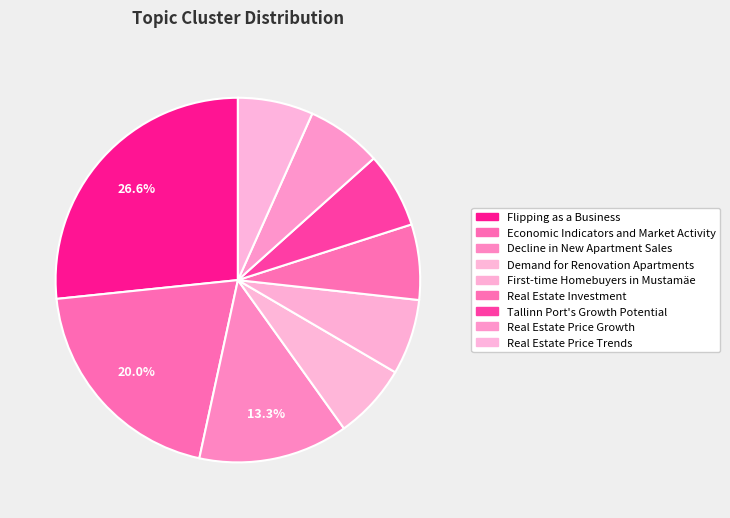

The Flipping as a Business slice represents 20% of the pie. True or false?

False